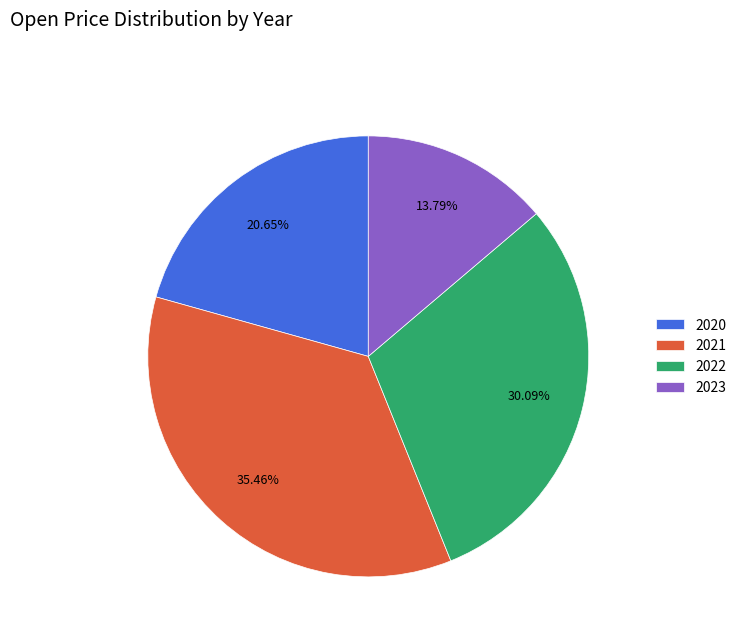

True or false: 2021 accounts for 18% of the total.

False